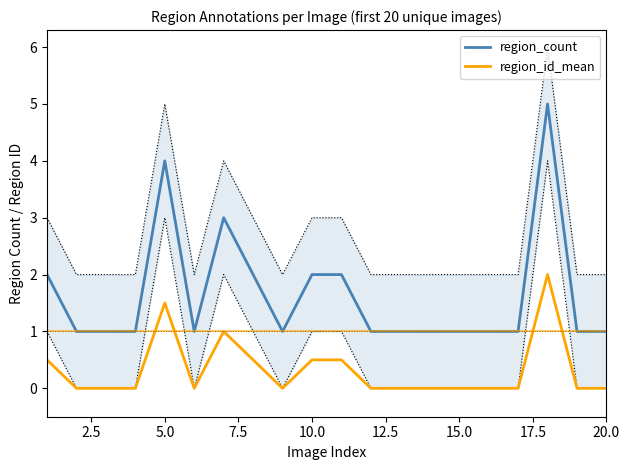

How many data points does each series have?

20